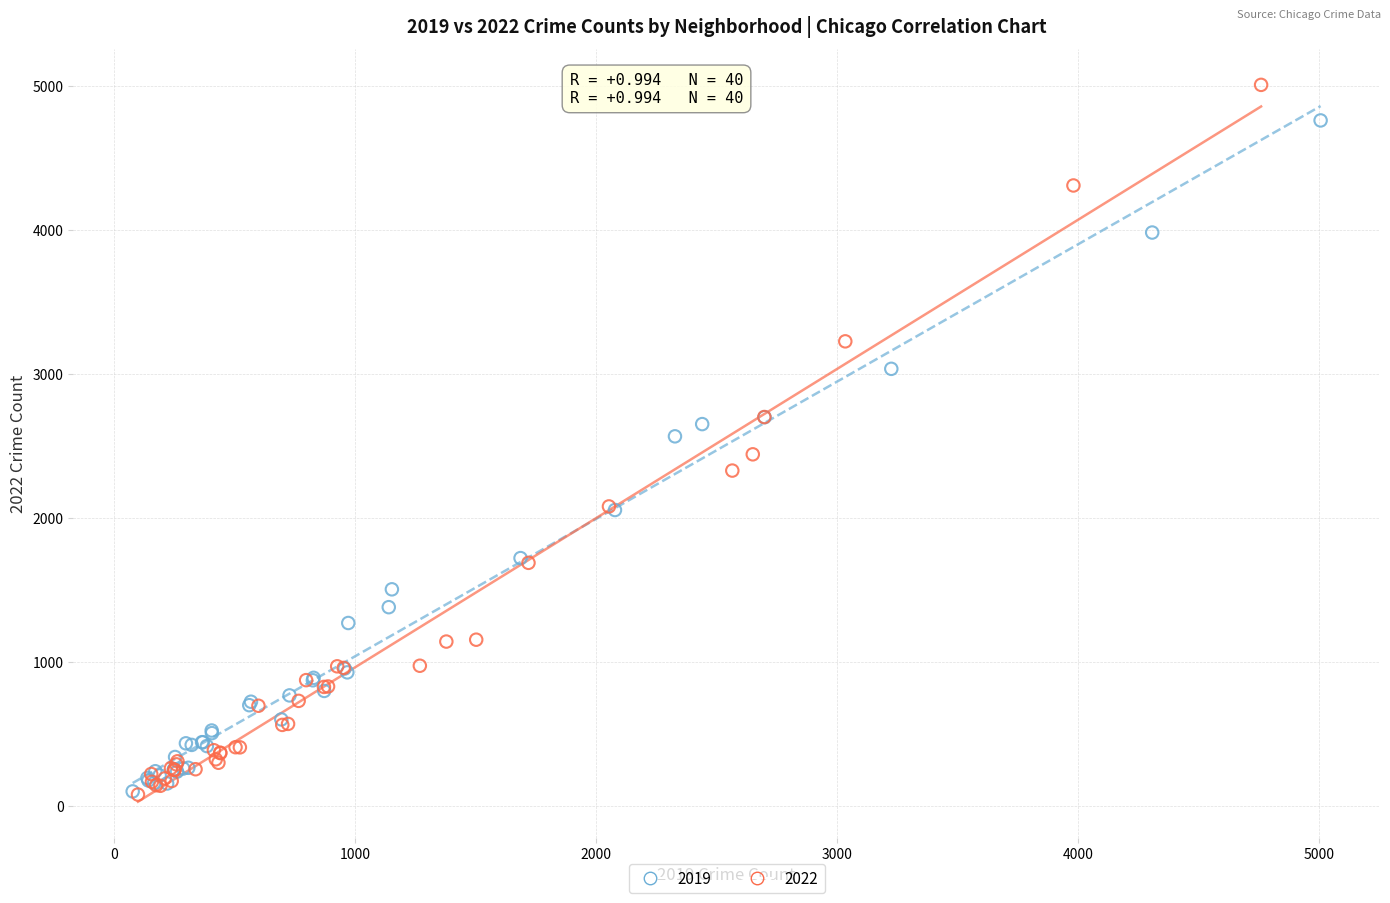

Which series has the widest spread of Y values?

2022